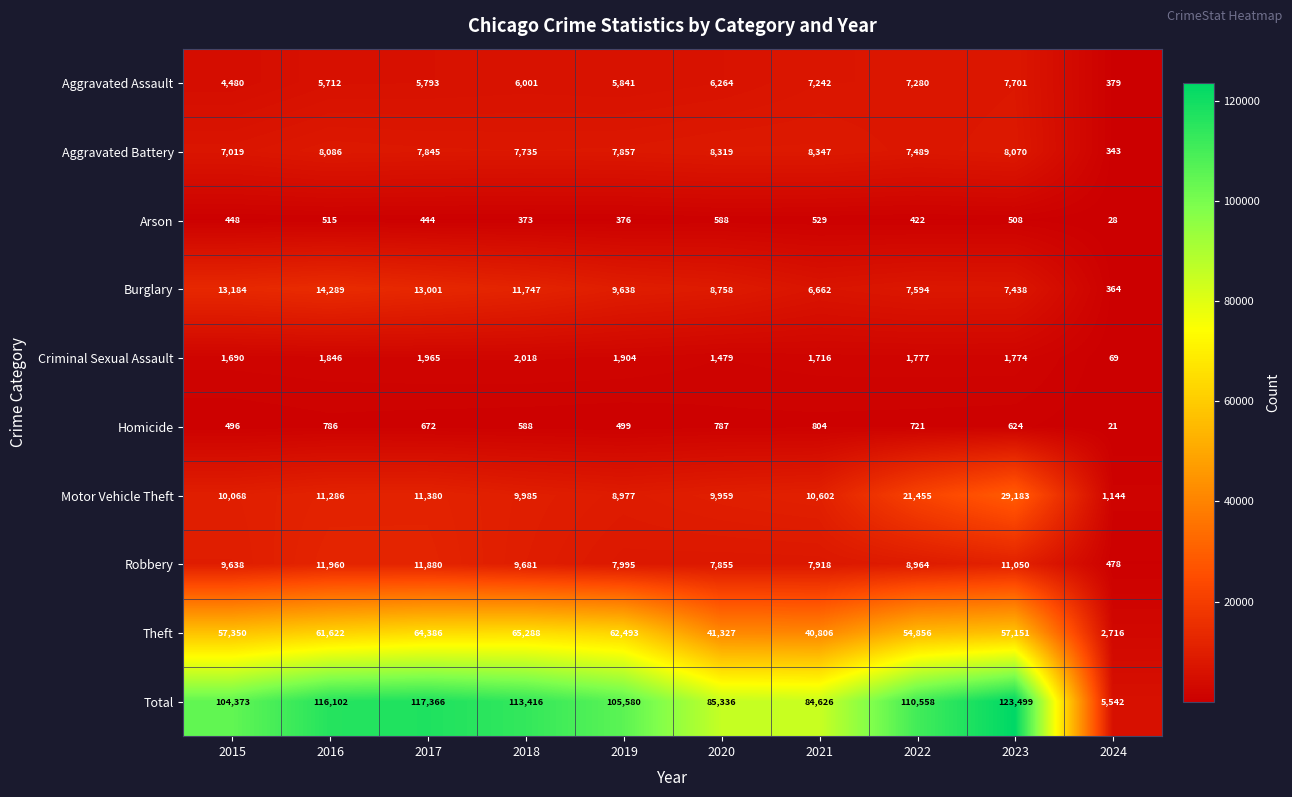

At which label is Robbery closest to 6219?

2020